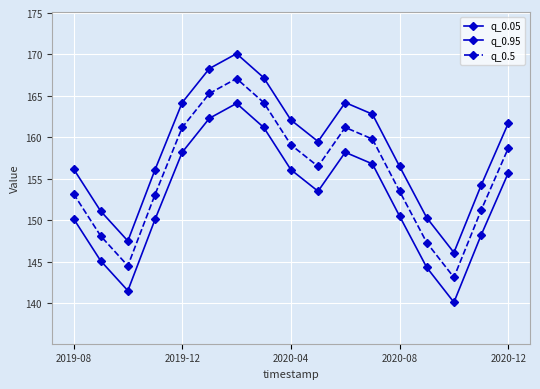

What is the difference between the second highest and minimum values in the q_0.05 series?

22.2